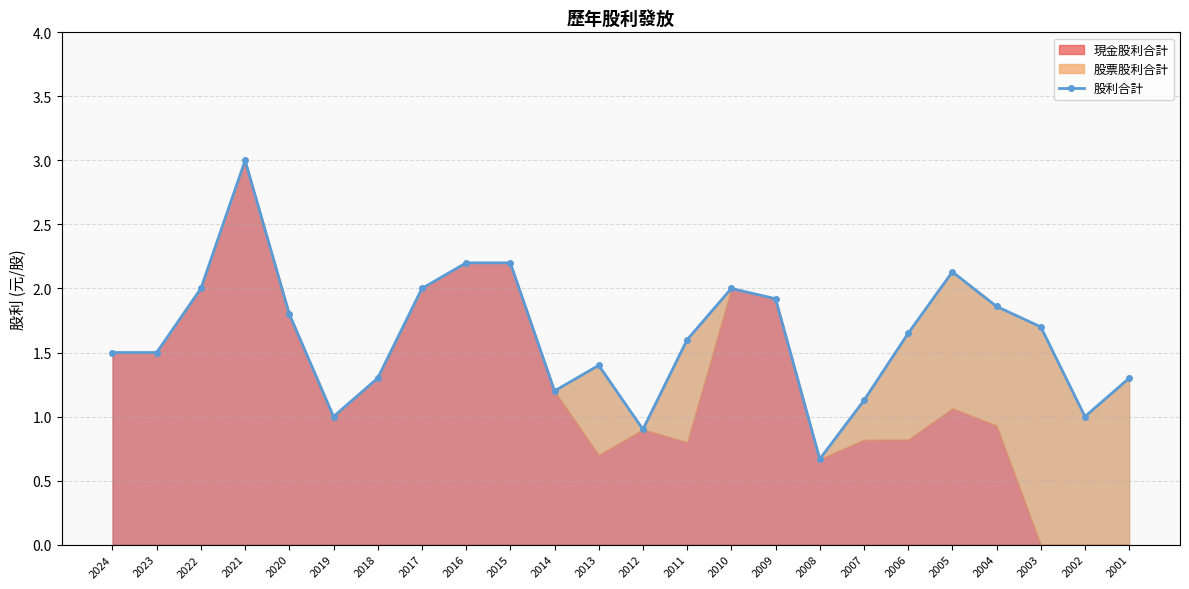

True or false: the data shows 1.3 at 2018.

True